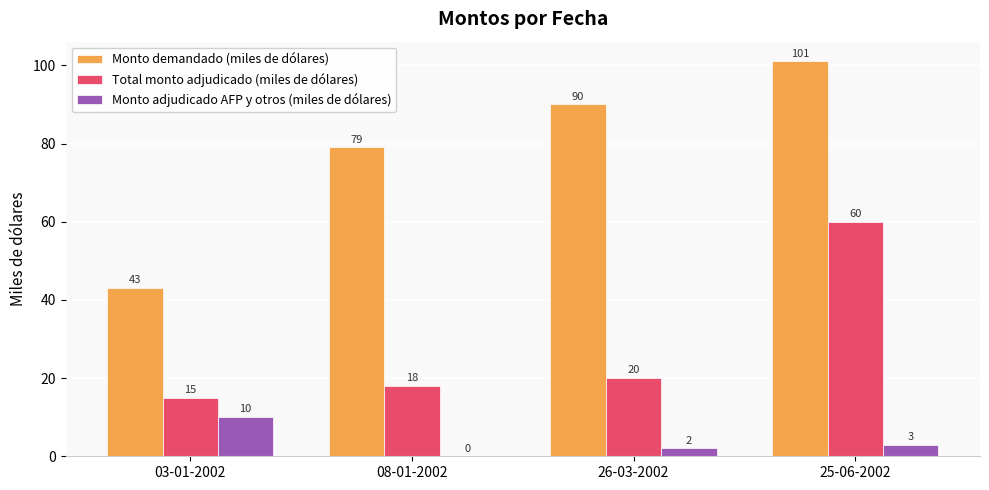

What are all the series names shown in the legend?

Monto demandado (miles de dólares), Total monto adjudicado (miles de dólares), Monto adjudicado AFP y otros (miles de dólares)